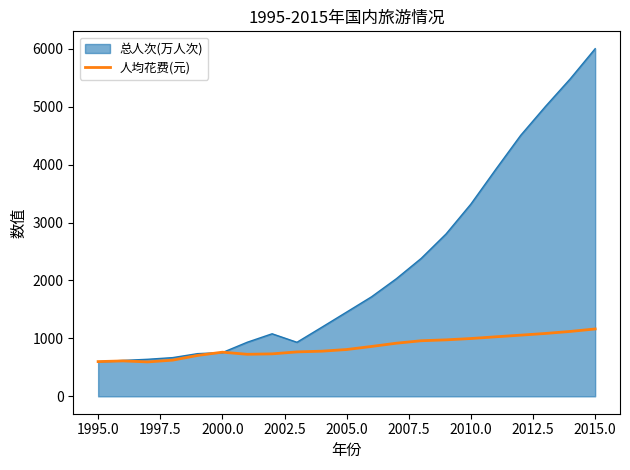

Rank the series by their average value, from lowest to highest.

人均花费(元), 总人次(万人次)